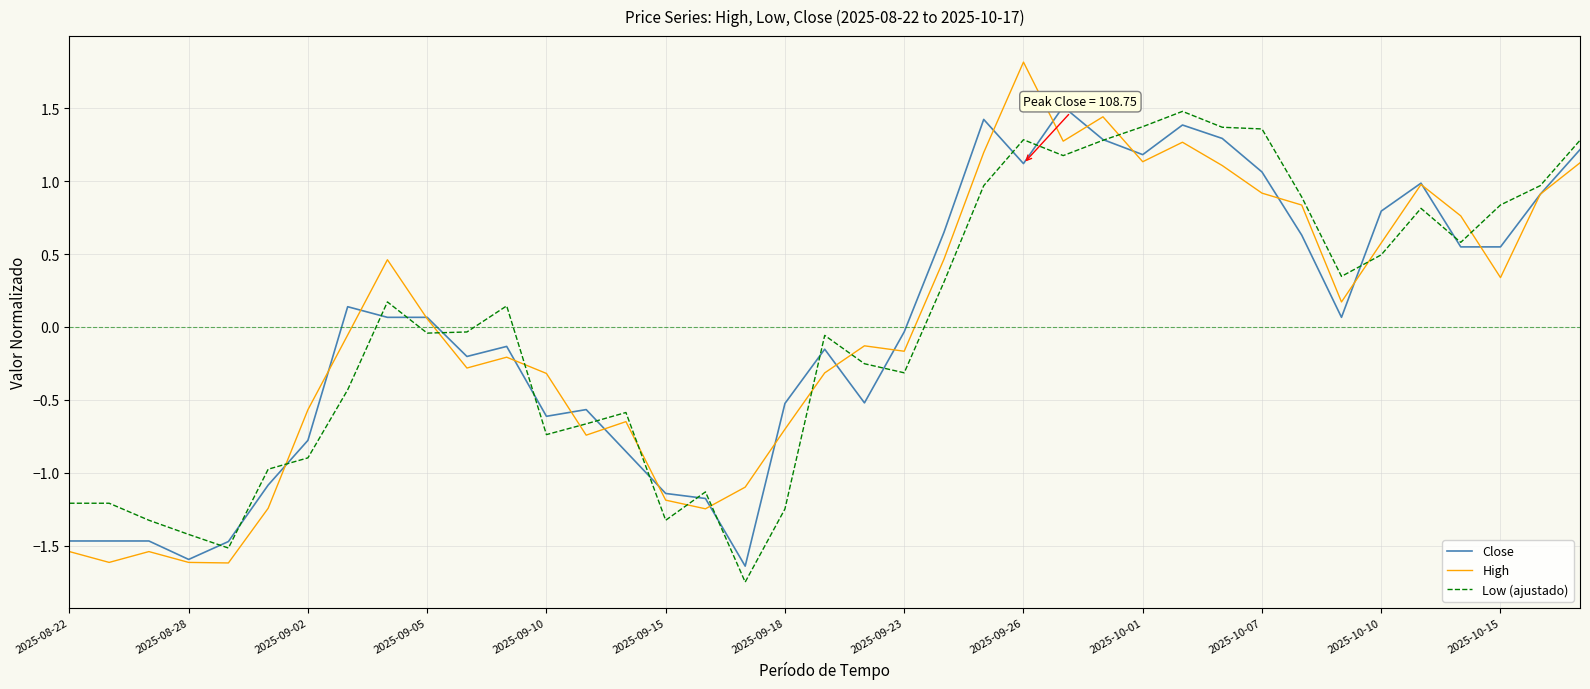

Which series has the largest range (max minus min)?

High